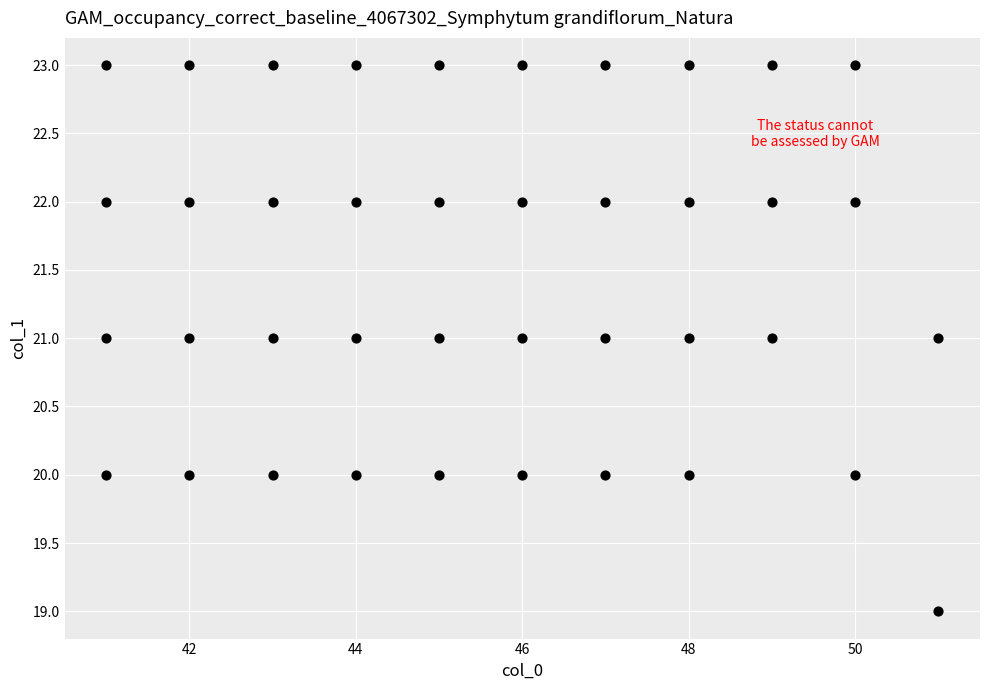

What is the range of Y values (max minus min)?

4